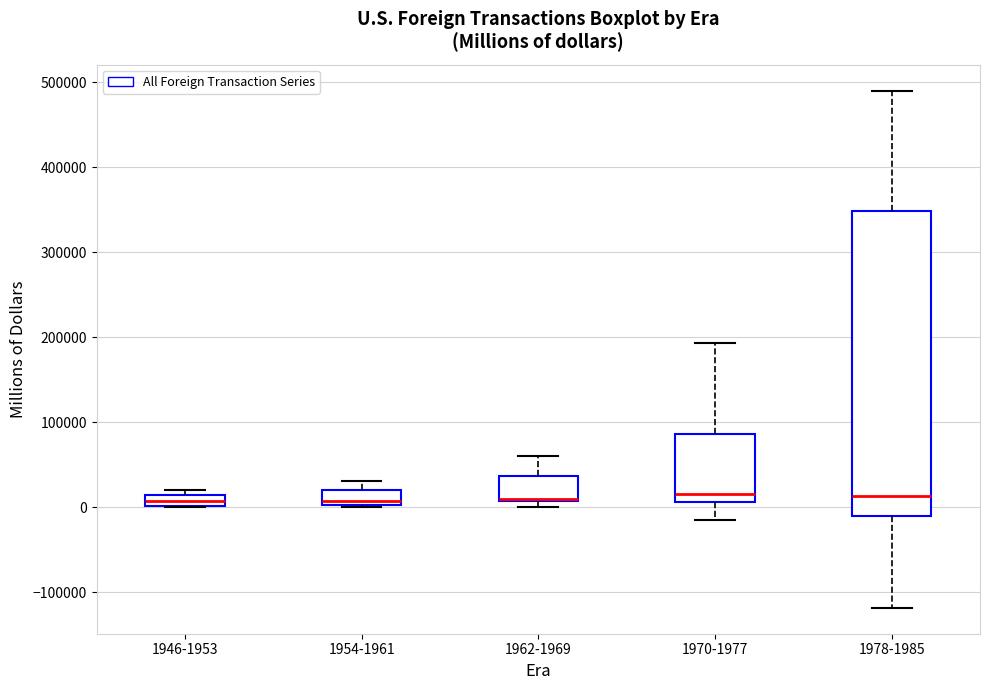

Where does the upper whisker of the box for 1954-1961 end on the y-axis? The values are not printed on the chart, so give them approximately, as read against the axis.

30000